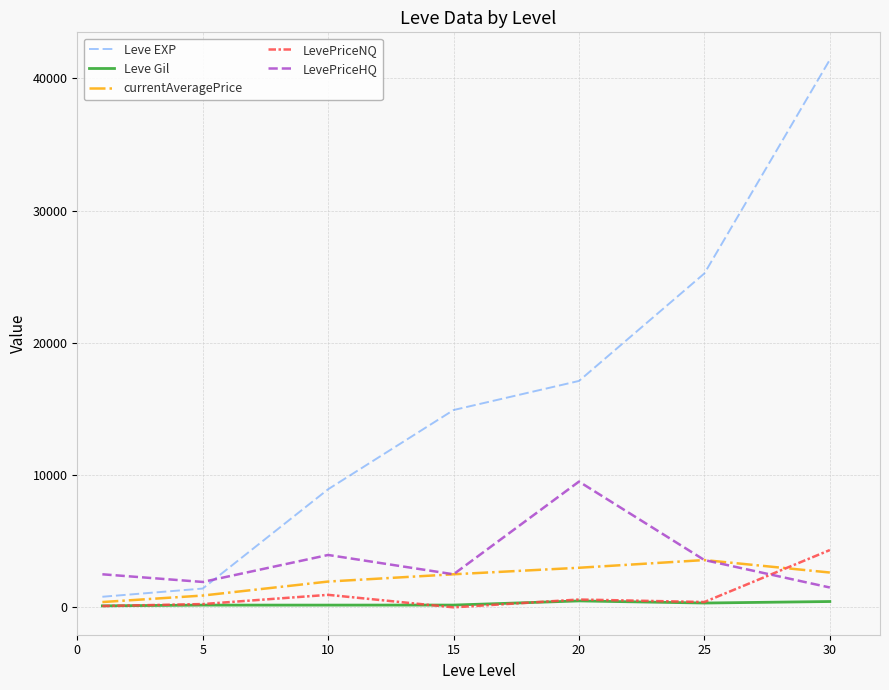

What is the maximum value shown in the chart?

41410.0